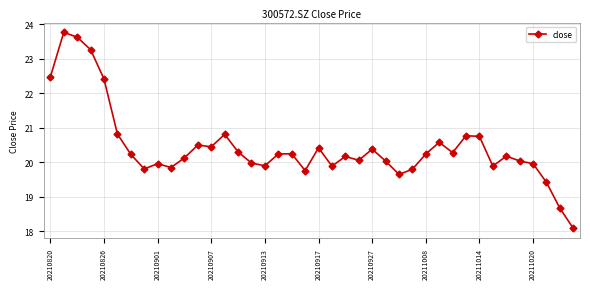

What is the sum of all values?

817.8